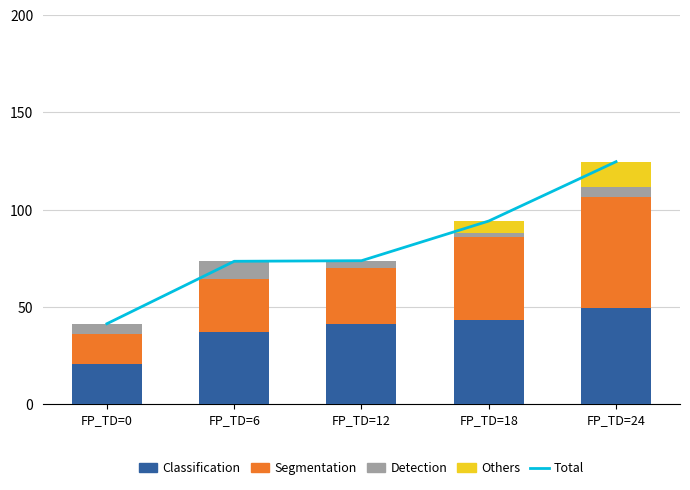

What are all the series names shown in the legend?

Total, Classification, Segmentation, Detection, Others